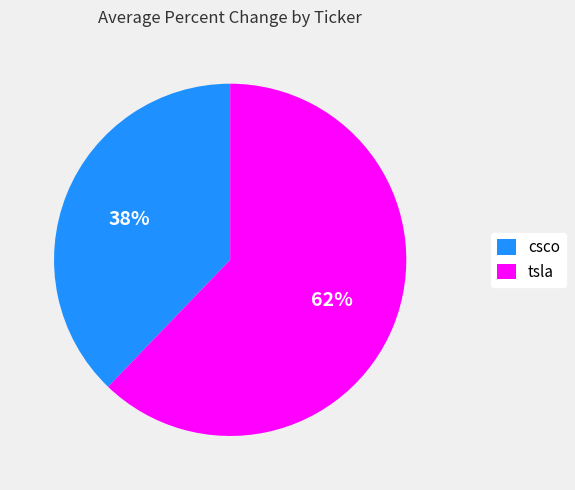

How many segments does this pie chart have?

2